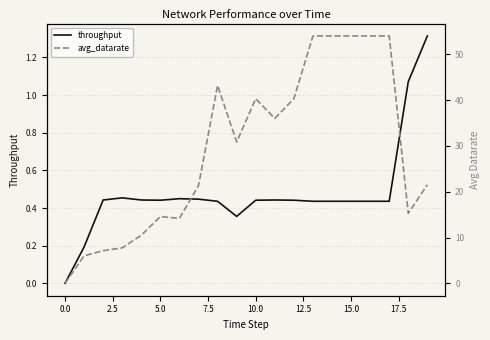

Which series has the largest total across all categories?

avg_datarate